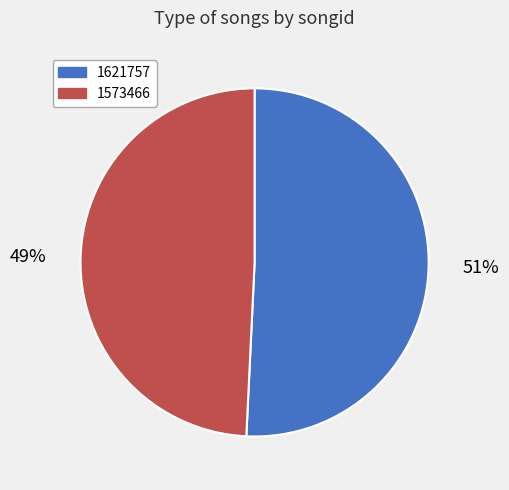

To the nearest percent, what is the combined percentage of 1573466 and 1621757?

100%